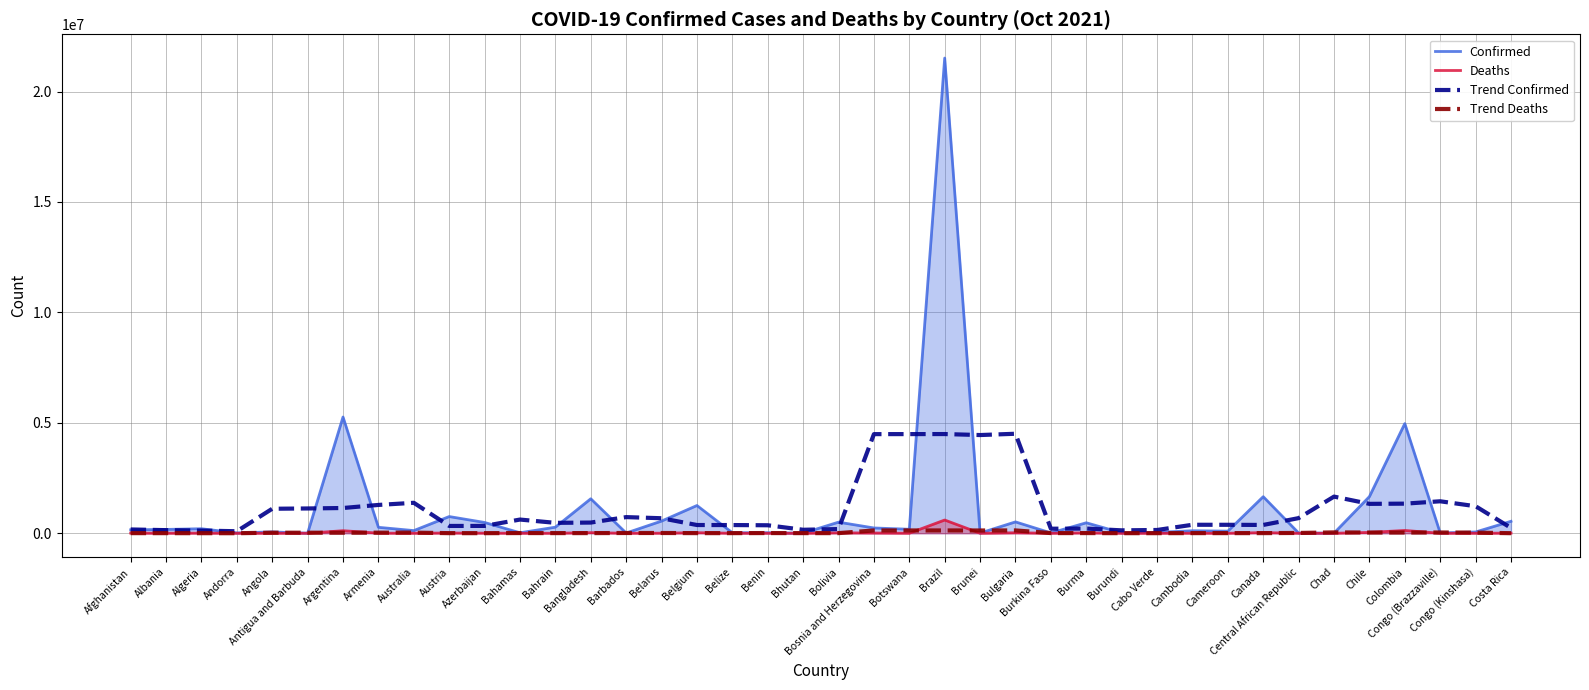

True or false: Trend Deaths and Trend Confirmed cross at least once.

False